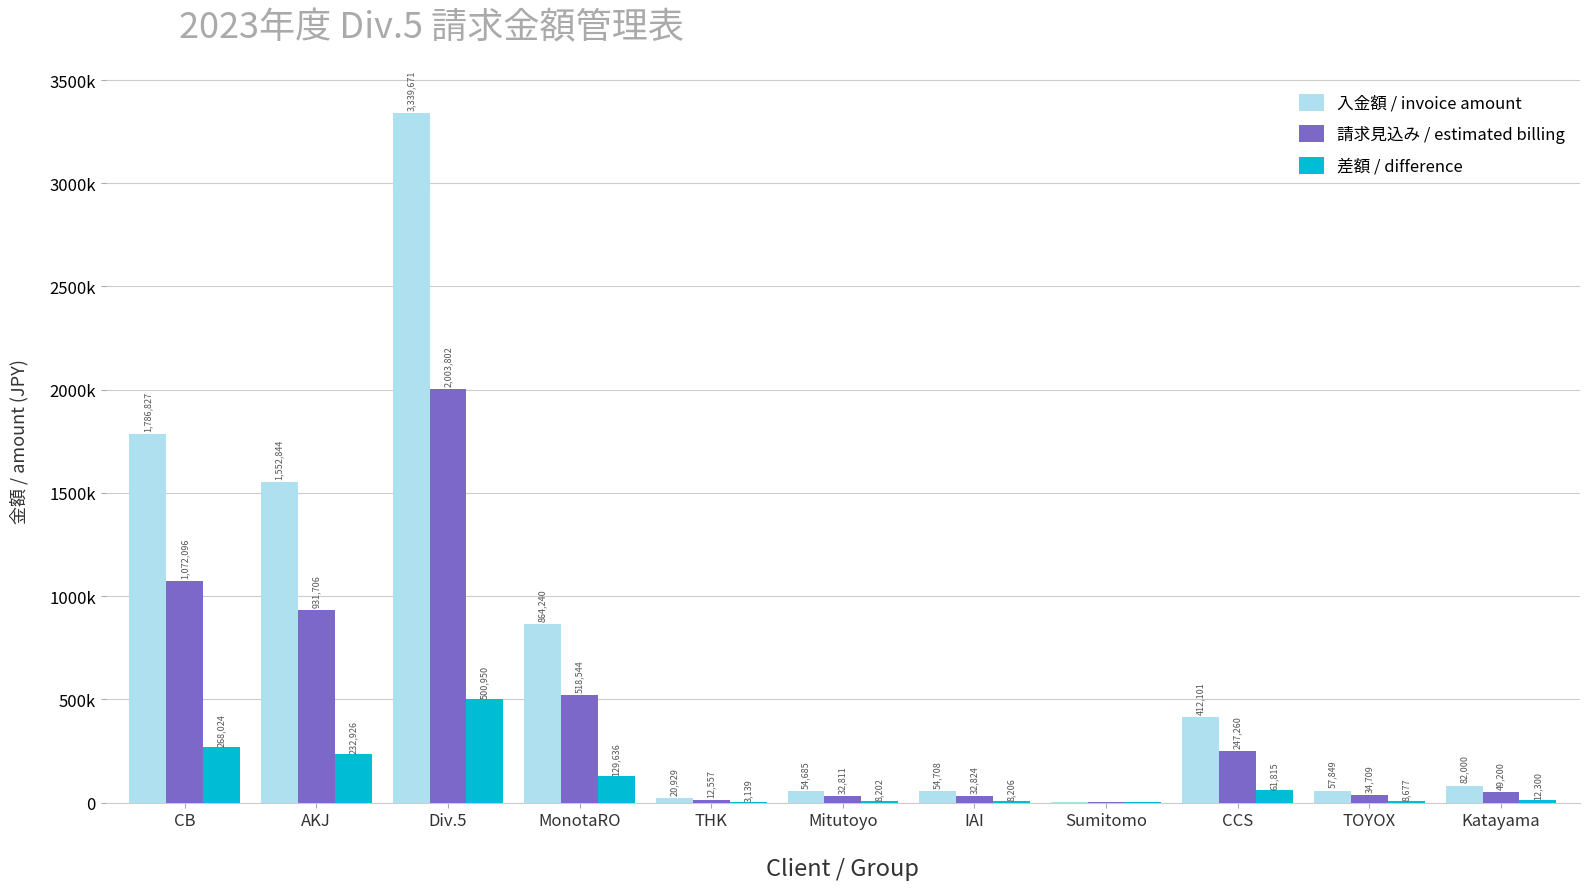

What is the label of the 8th bar from the left?

Sumitomo